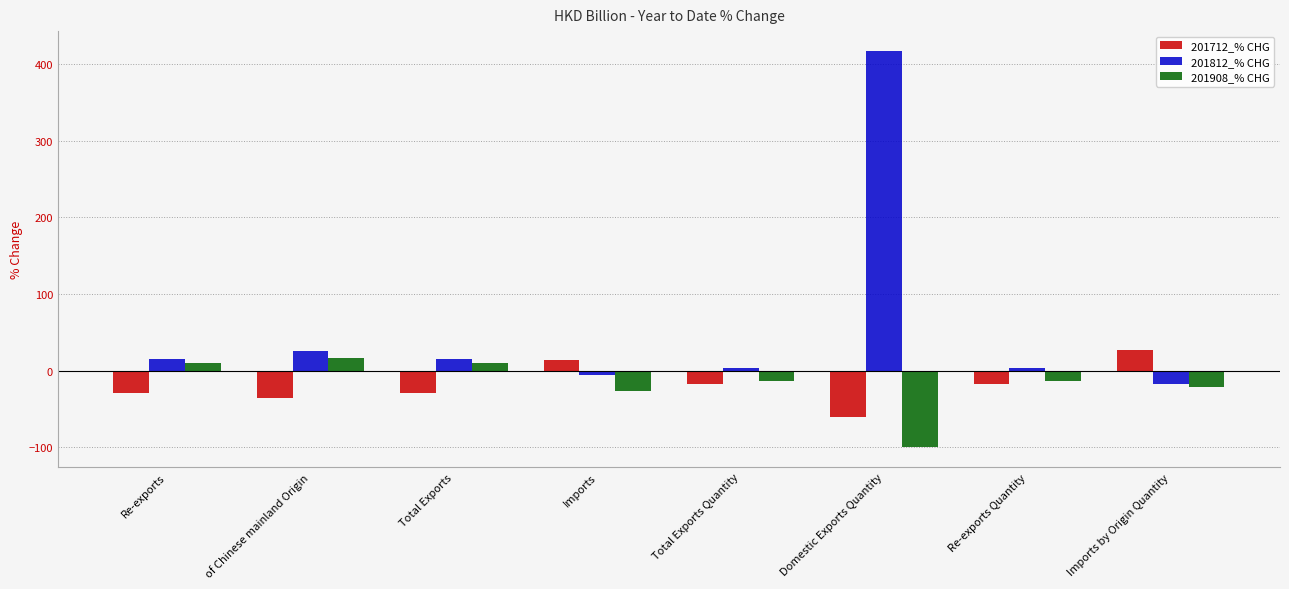

Rank the series by their maximum value, from lowest to highest.

201908_% CHG, 201712_% CHG, 201812_% CHG